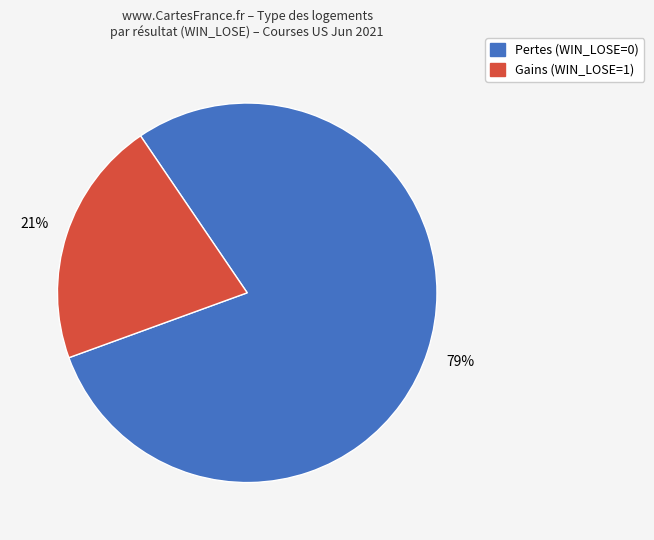

To the nearest percent, what percentage of the pie is Pertes (WIN_LOSE=0)?

79%